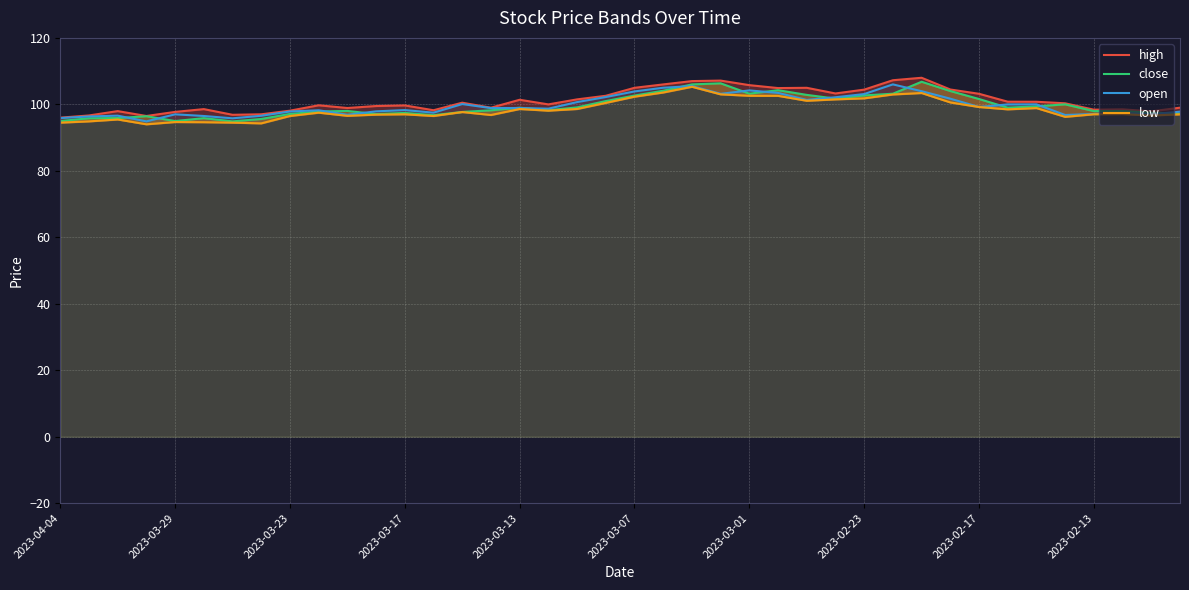

What is the difference between the maximum and second lowest values in the high series?

11.5